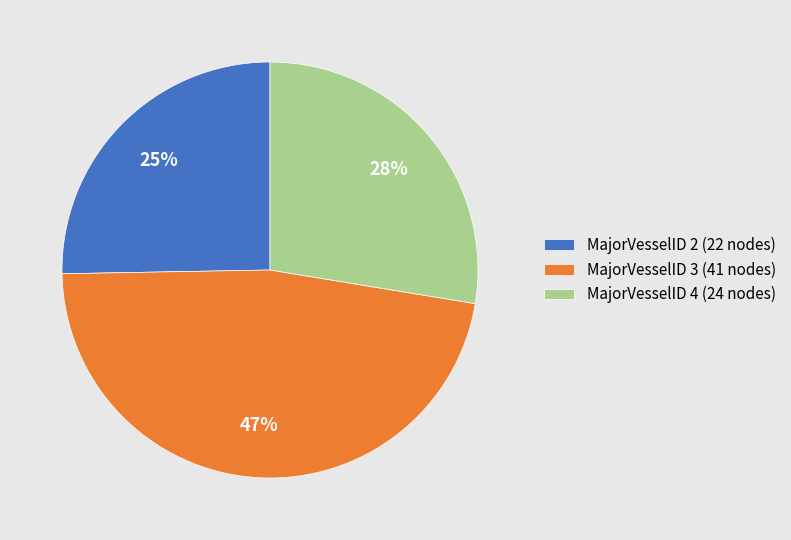

Is MajorVesselID 4 (24 nodes) the majority of the pie?

No